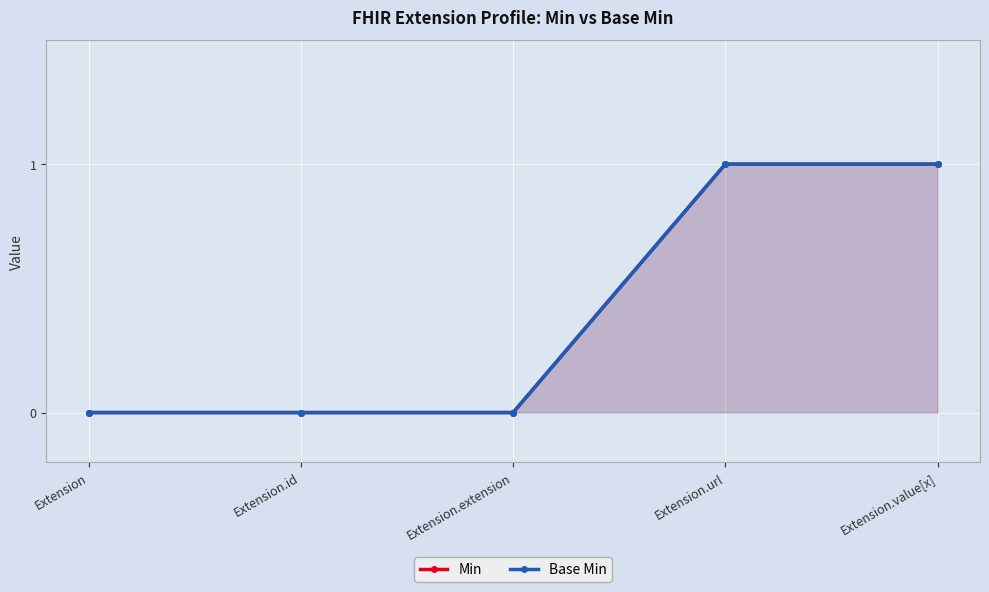

How many lines are shown in the chart?

2